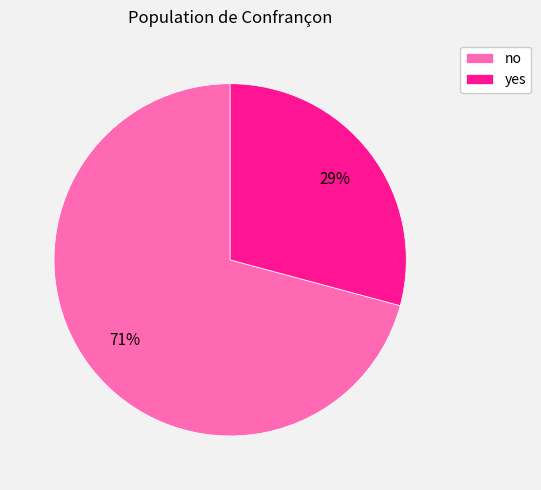

To the nearest percent, what percentage of the pie is no?

71%